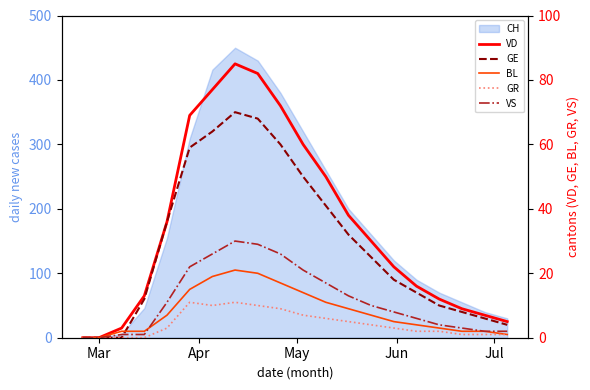

How many lines are shown in the chart?

5